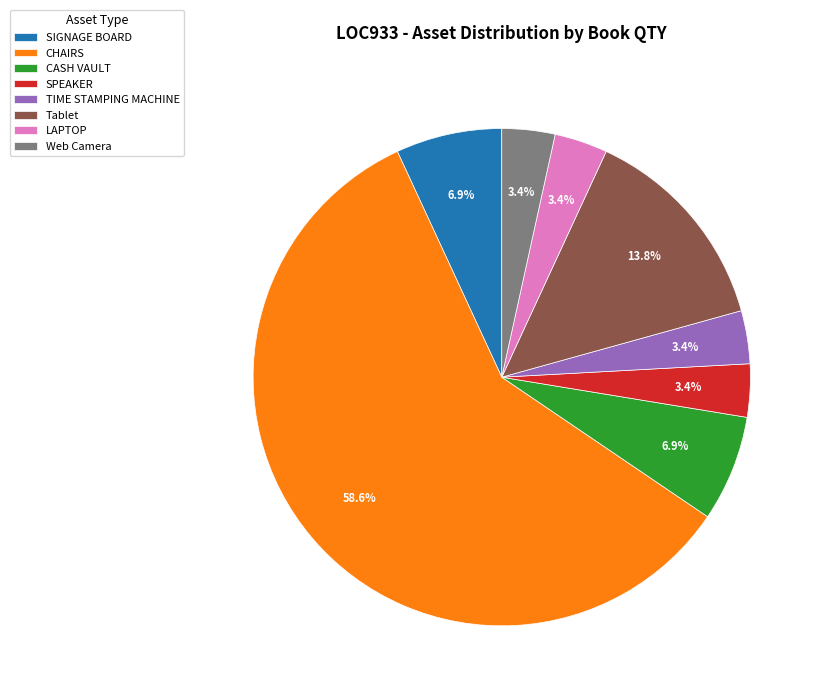

What portion of the pie excludes TIME STAMPING MACHINE?

96.6%